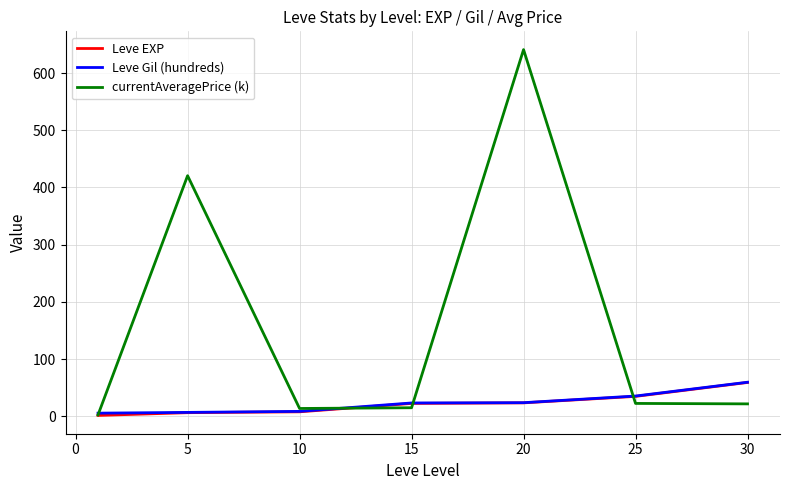

What is the maximum value shown in the chart?

641.1